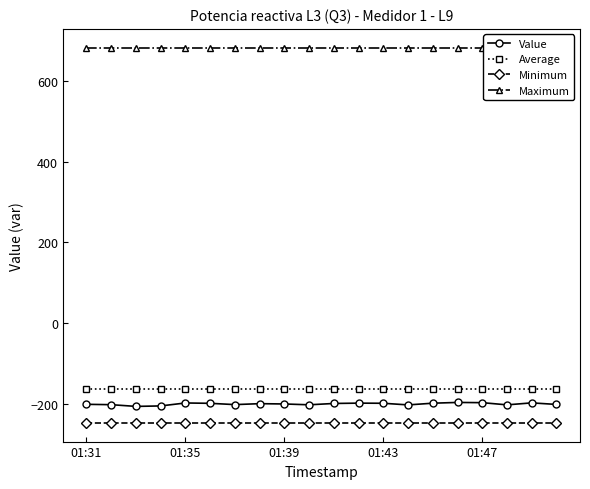

What is the maximum value shown in the chart?

682.1